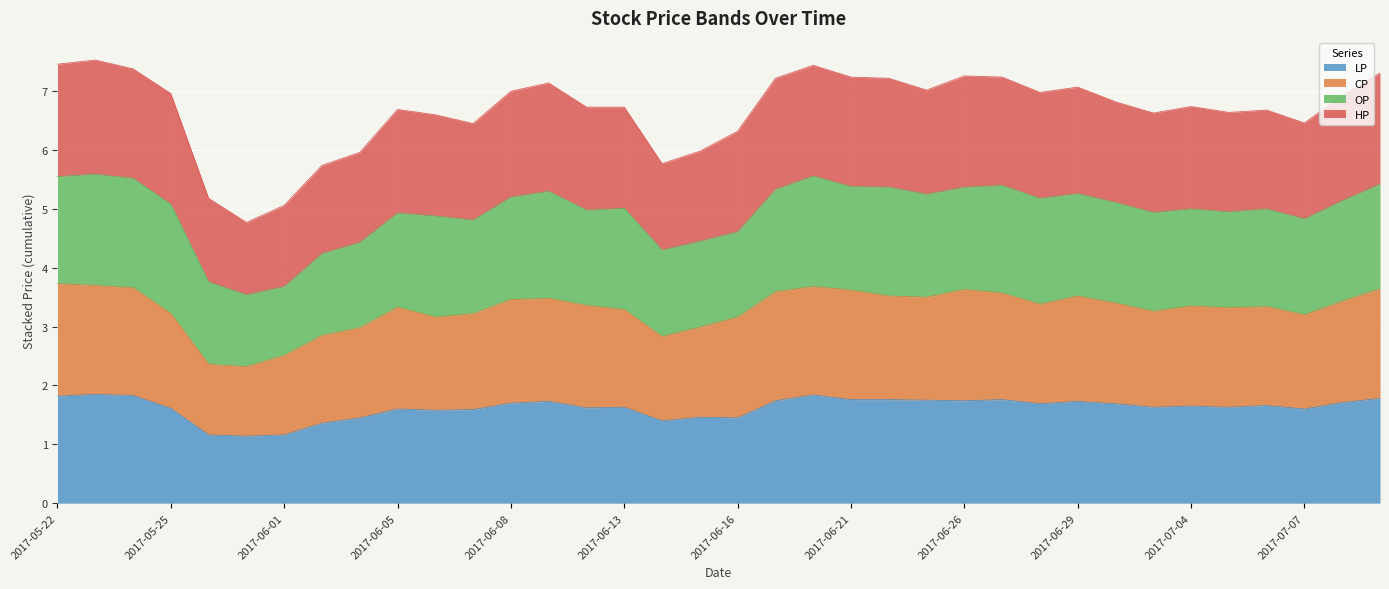

At which category is the sum across all series the highest?

2017-05-23